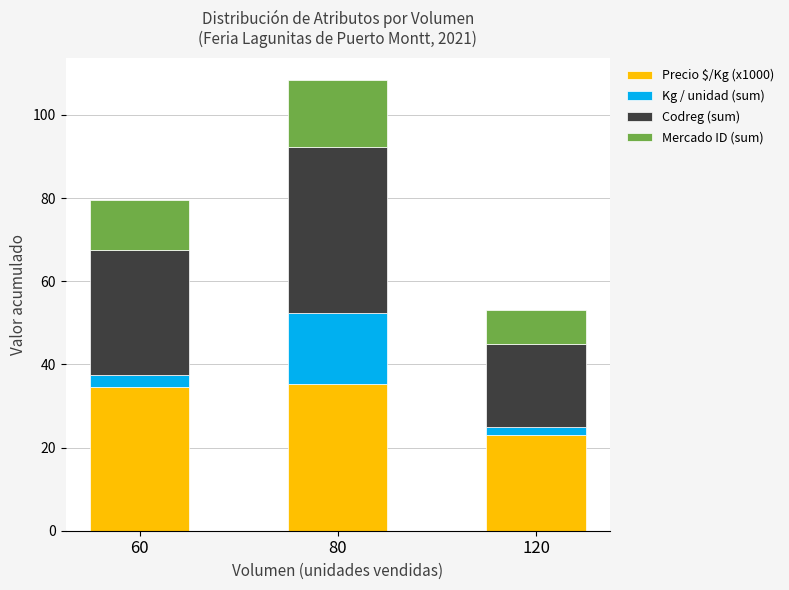

Reading right to left, list the values for the Precio $/Kg (x1000) series.

120=23.0	80=35.3	60=34.5